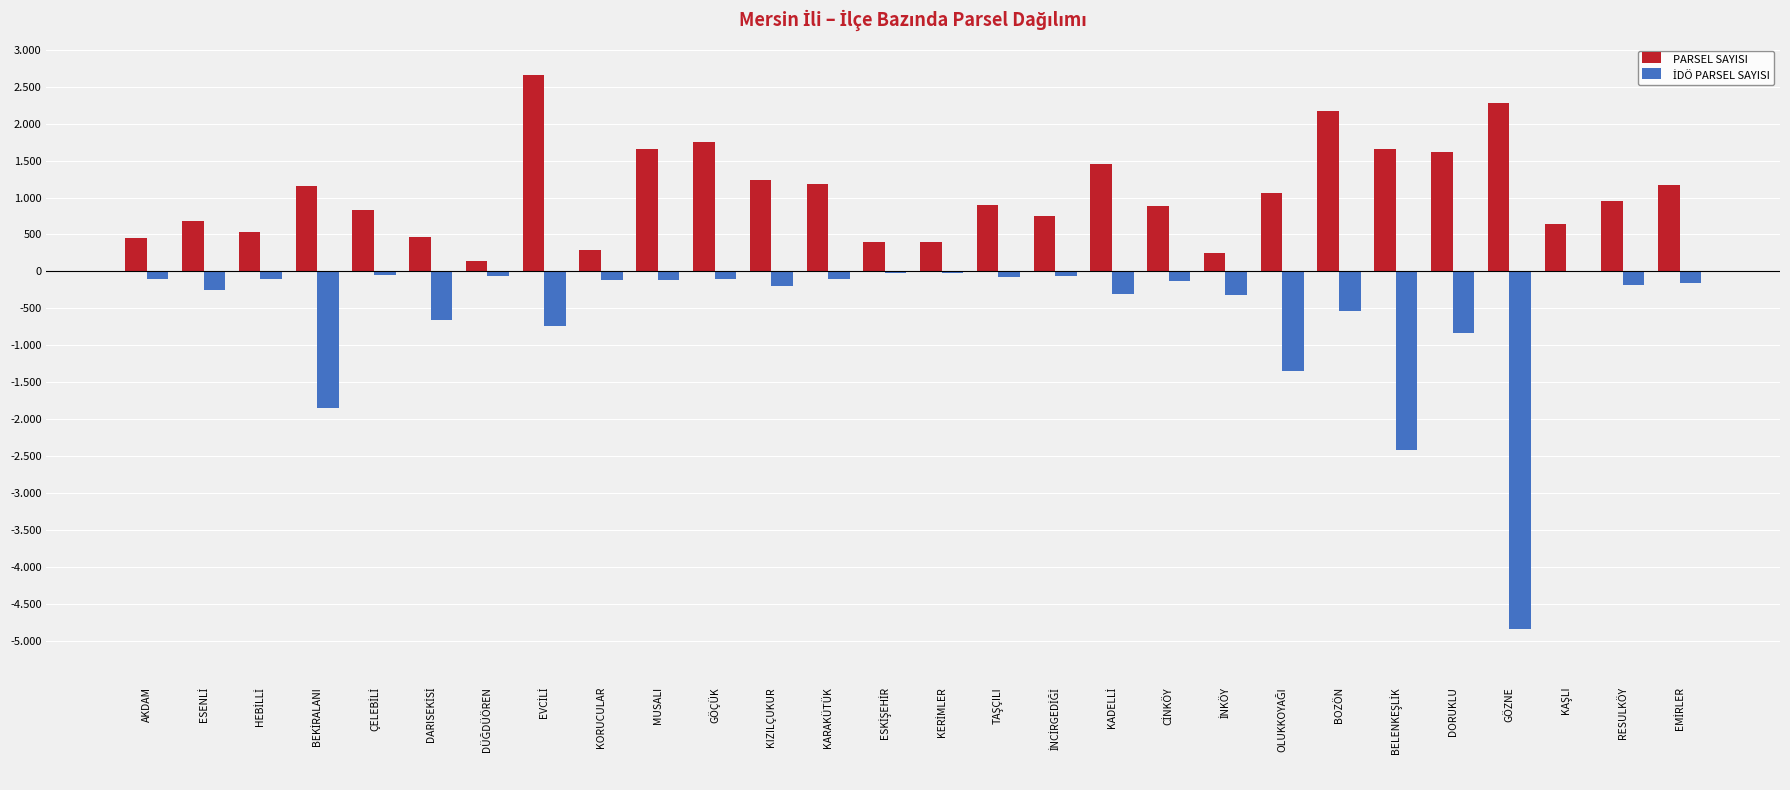

Does the chart contain stacked bars?

No